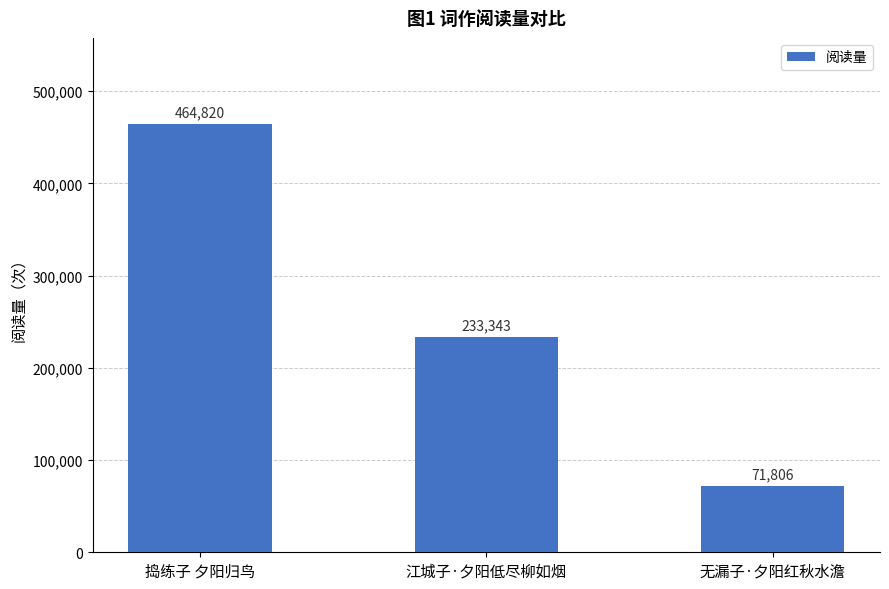

Count the number of data series in this chart.

1